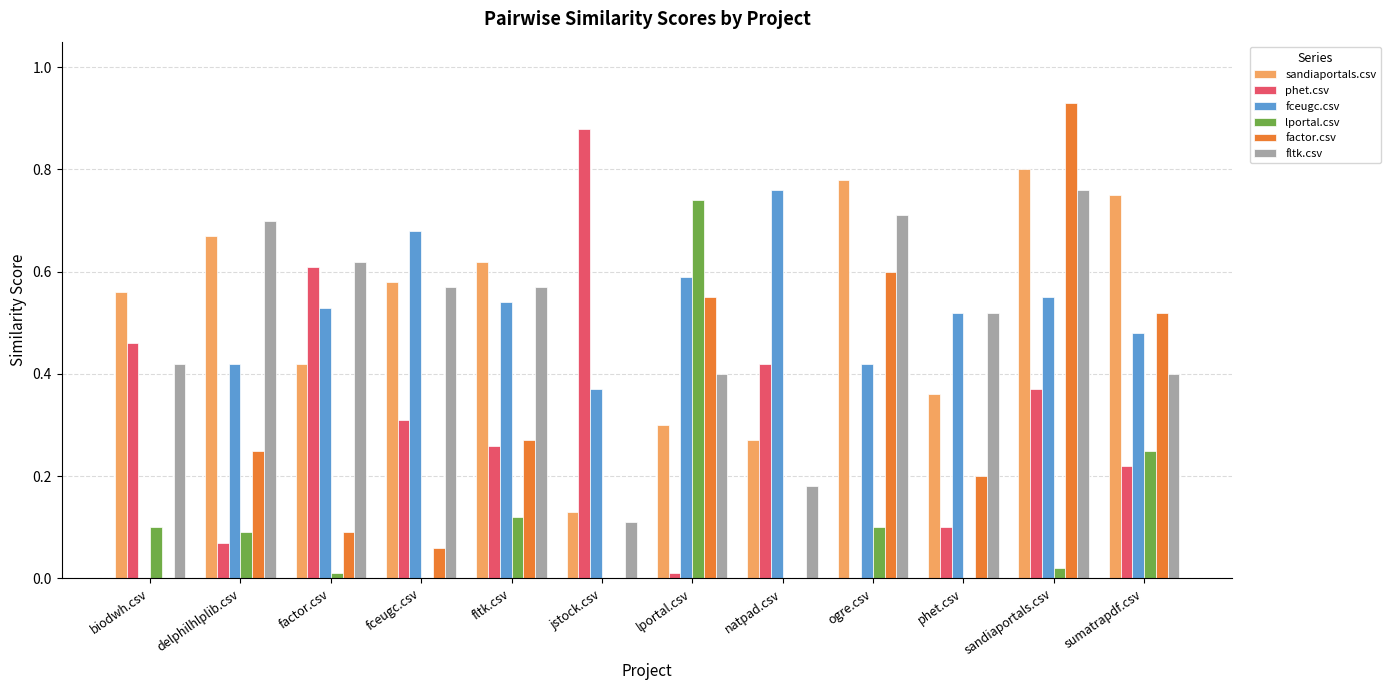

Which series changed the most between factor.csv and phet.csv?

phet.csv